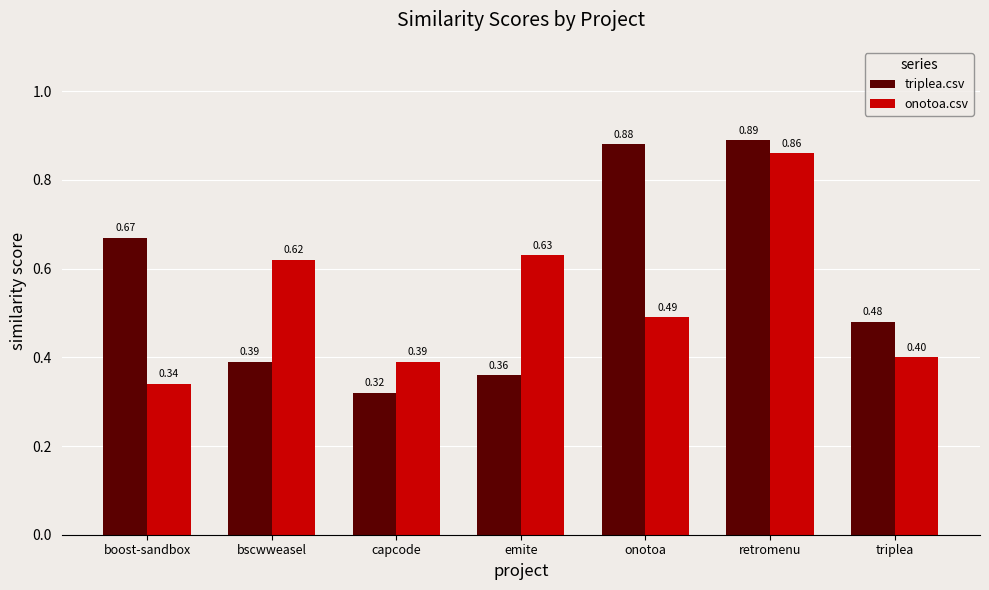

At onotoa, list the series in order from smallest to largest.

onotoa.csv, triplea.csv